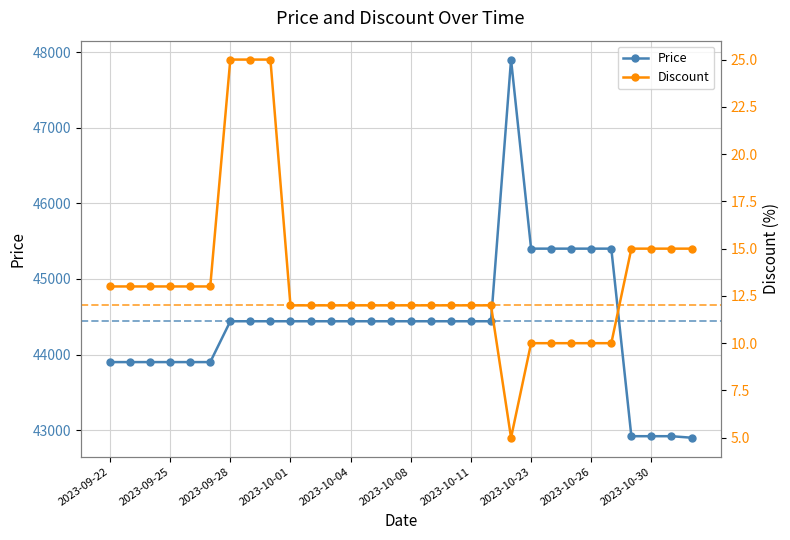

What is the average value of the Discount series?

13